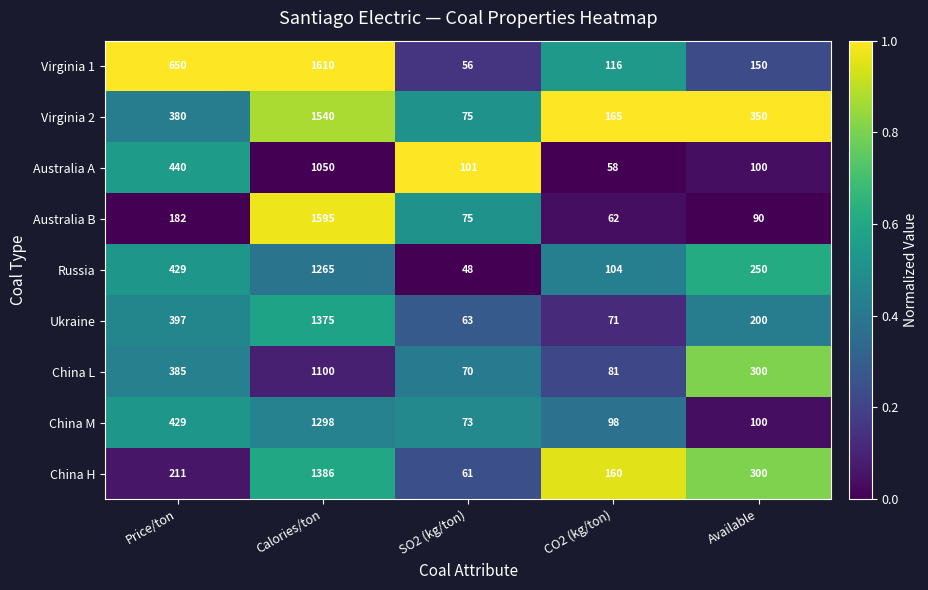

The Virginia 1 series shows 260 at Available. True or false?

False